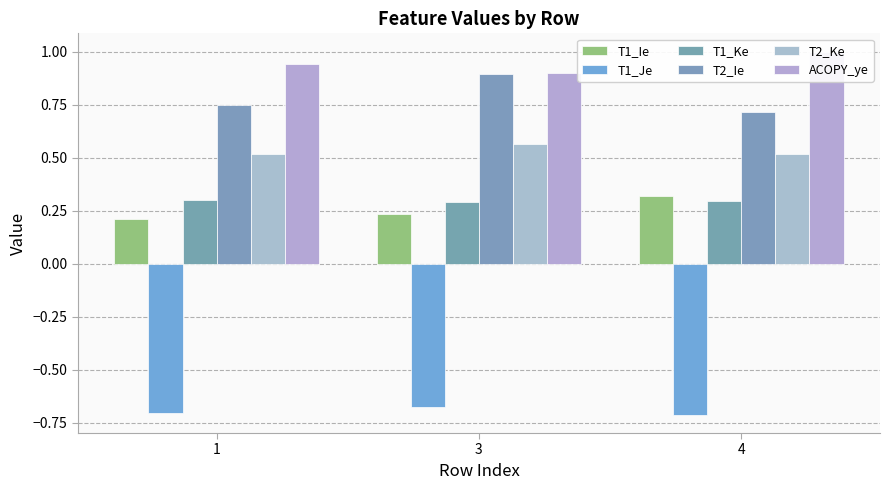

Rank the categories by T2_Ke value from highest to lowest.

3, 4, 1